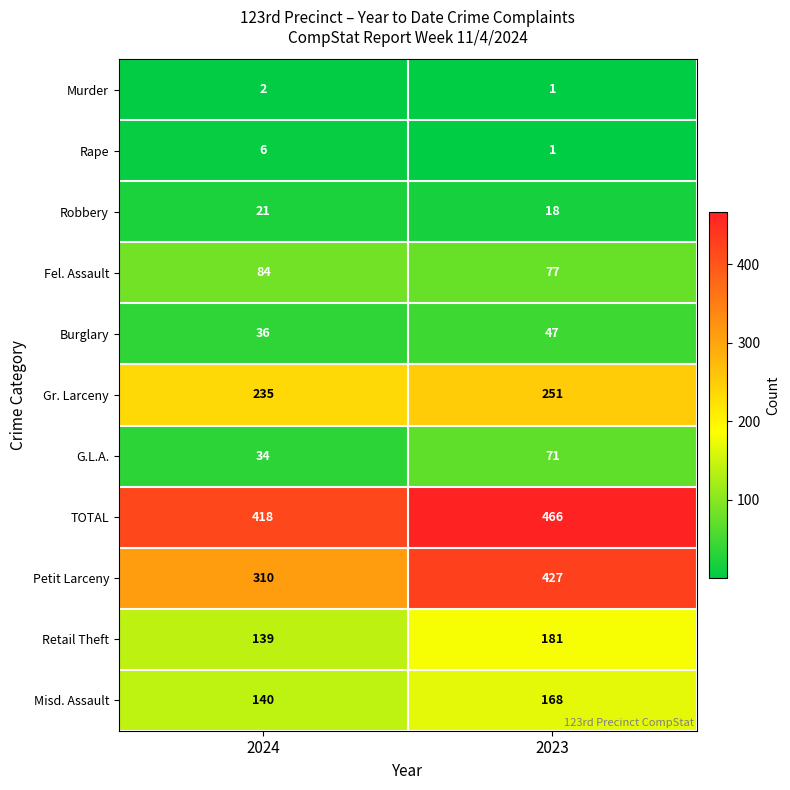

Rank the categories by Robbery value from lowest to highest.

2023, 2024